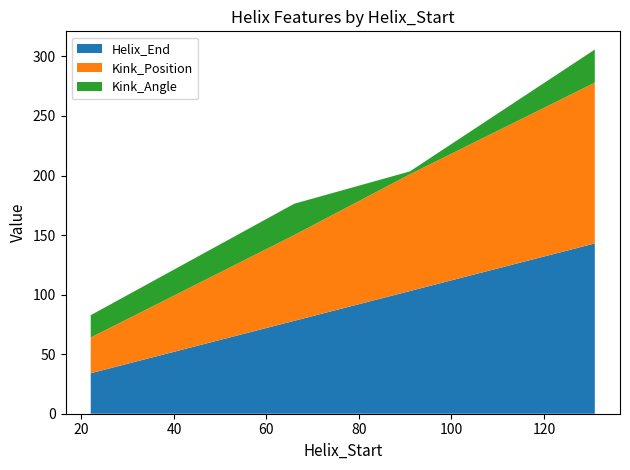

Reading left to right, extract all data points from this chart.

Helix_End: 34.0	78.0	103.0	143.0
Kink_Position: 30.0	72.0	98.0	135.0
Kink_Angle: 18.7	26.3	2.4	27.8